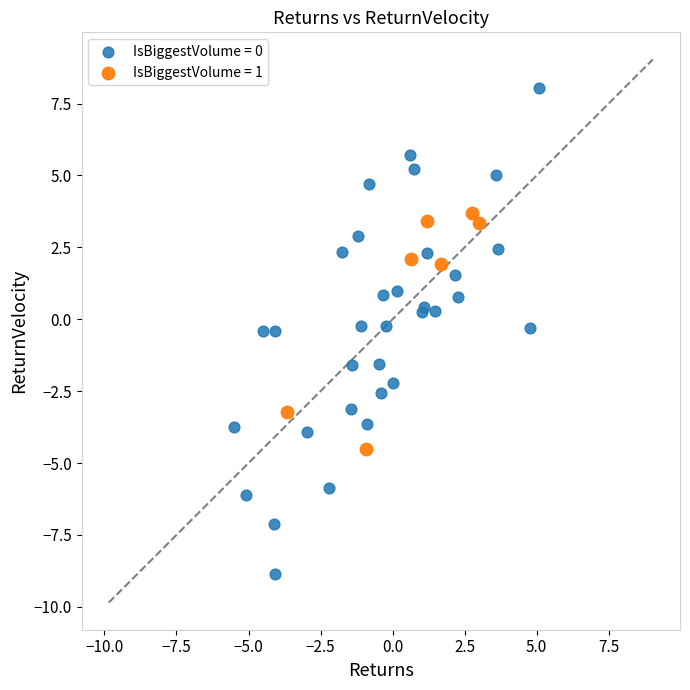

Which series contains the highest Y value?

IsBiggestVolume = 0